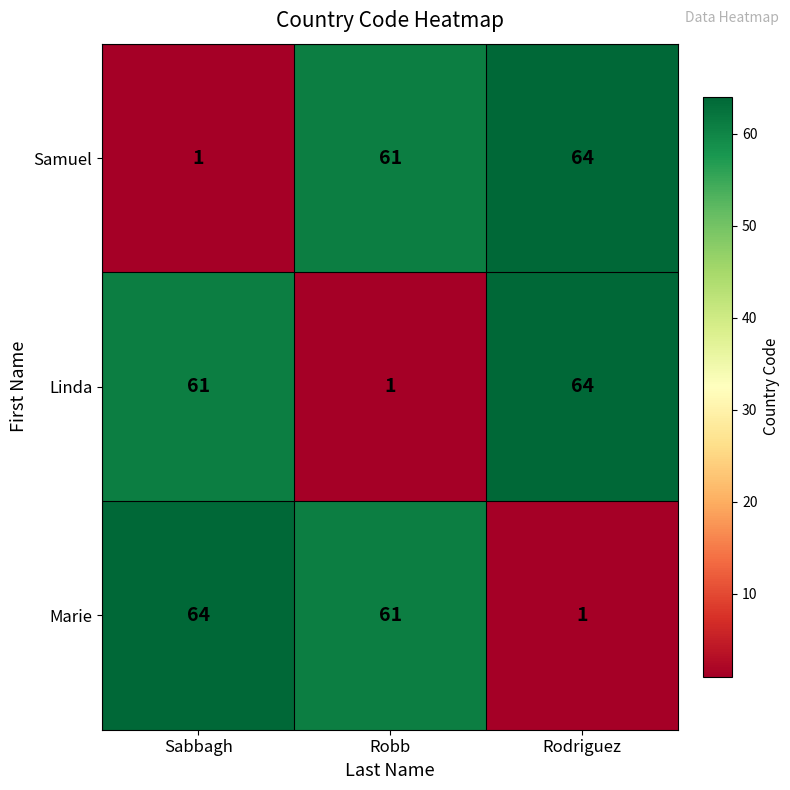

Is the value of Samuel at Rodriguez greater than the value of Linda at Robb?

Yes